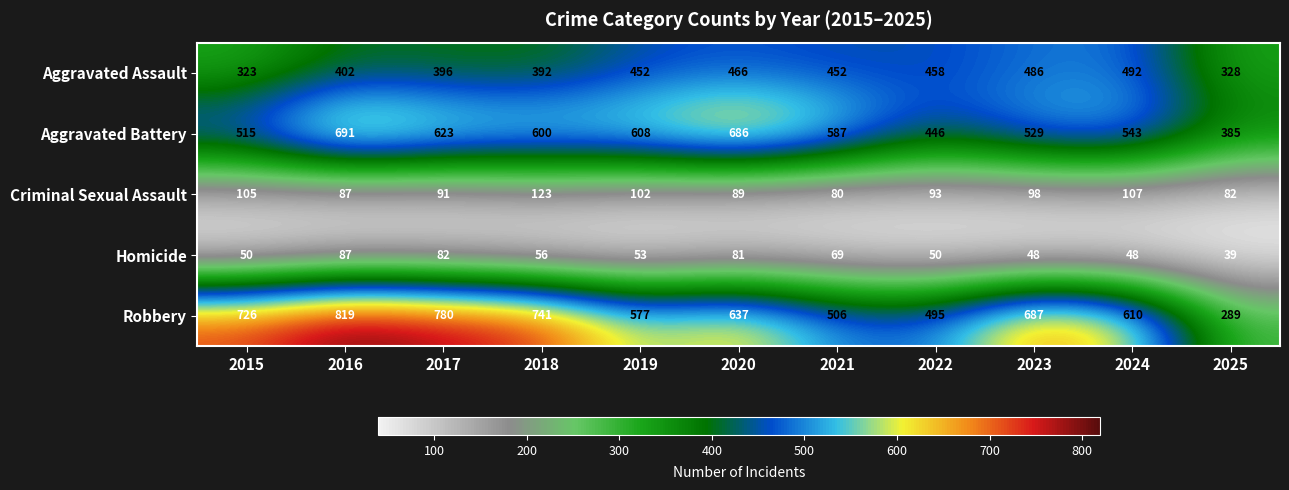

What is the smallest value displayed?

39